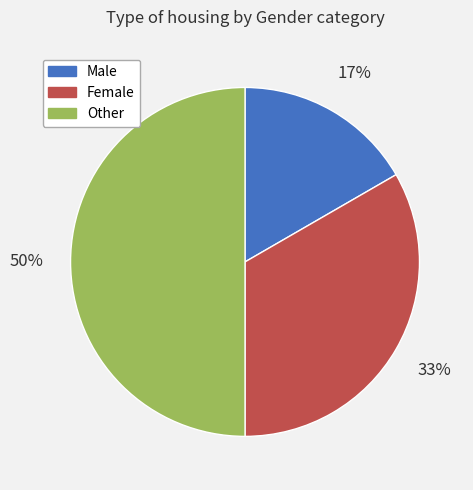

Is Female the majority of the pie?

No